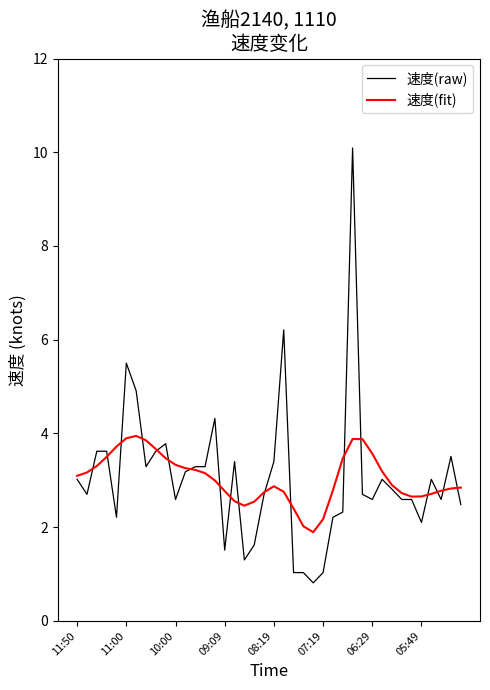

Which series has the largest range (max minus min)?

速度(raw)